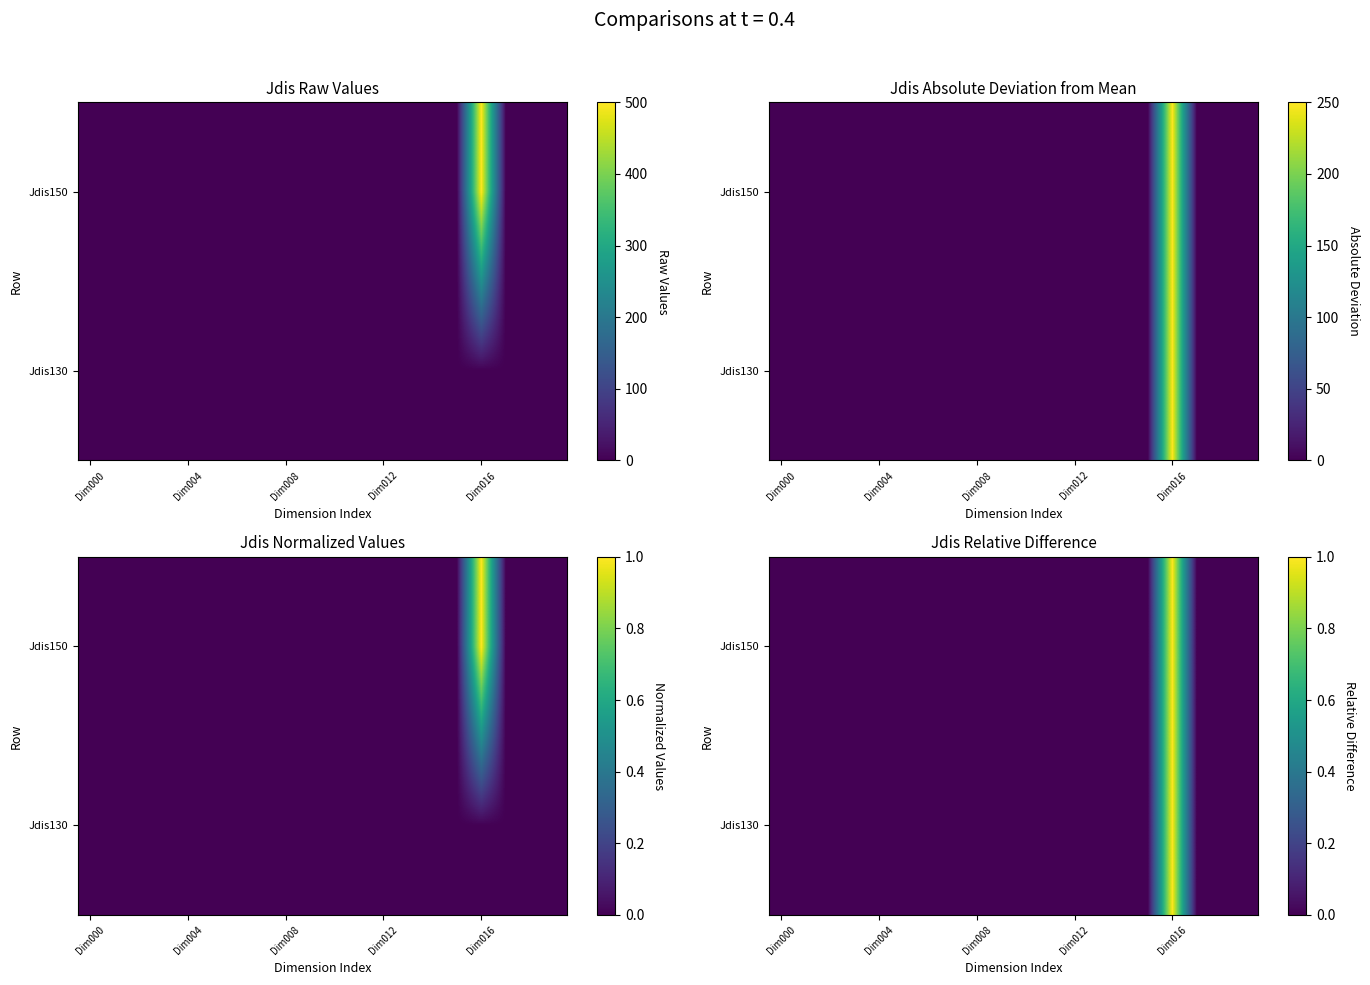

Between Dim000 and 17, which is larger?

Dim000